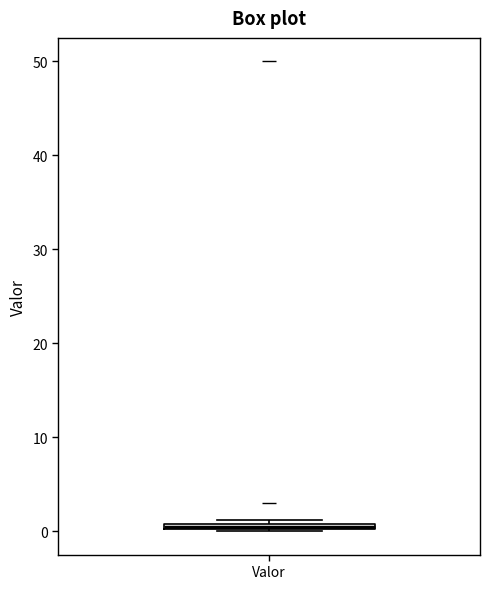

Where is the upper edge of the box for Valor on the y-axis? The values are not printed on the chart, so give them approximately, as read against the axis.

1